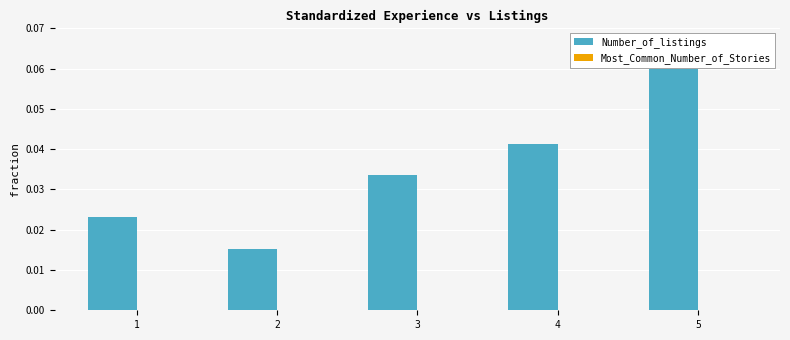

Which series has the largest total across all categories?

Number_of_listings